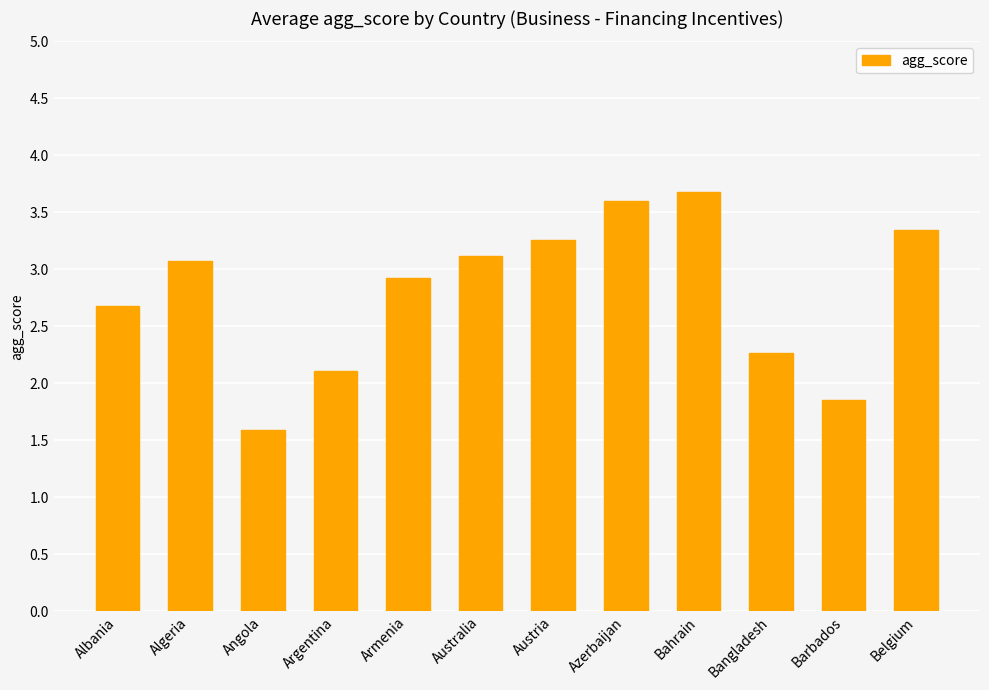

Reading right to left, list all the values displayed in this chart.

Belgium=3.3	Barbados=1.9	Bangladesh=2.3	Bahrain=3.7	Azerbaijan=3.6	Austria=3.3	Australia=3.1	Armenia=2.9	Argentina=2.1	Angola=1.6	Algeria=3.1	Albania=2.7